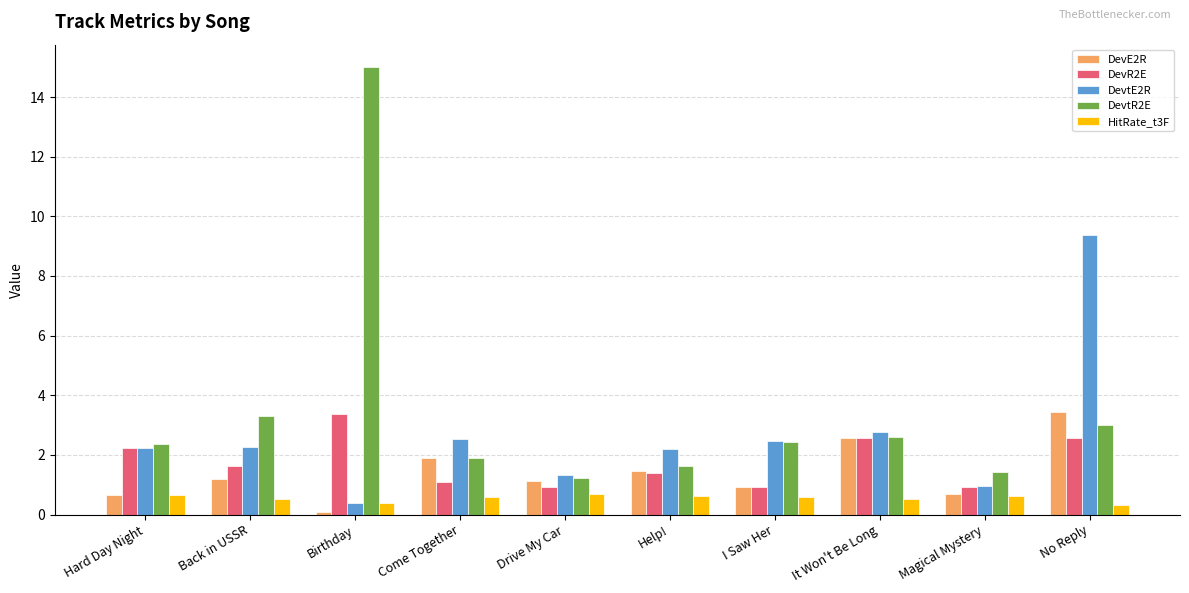

What is the lowest value of the DevtE2R series?

0.4